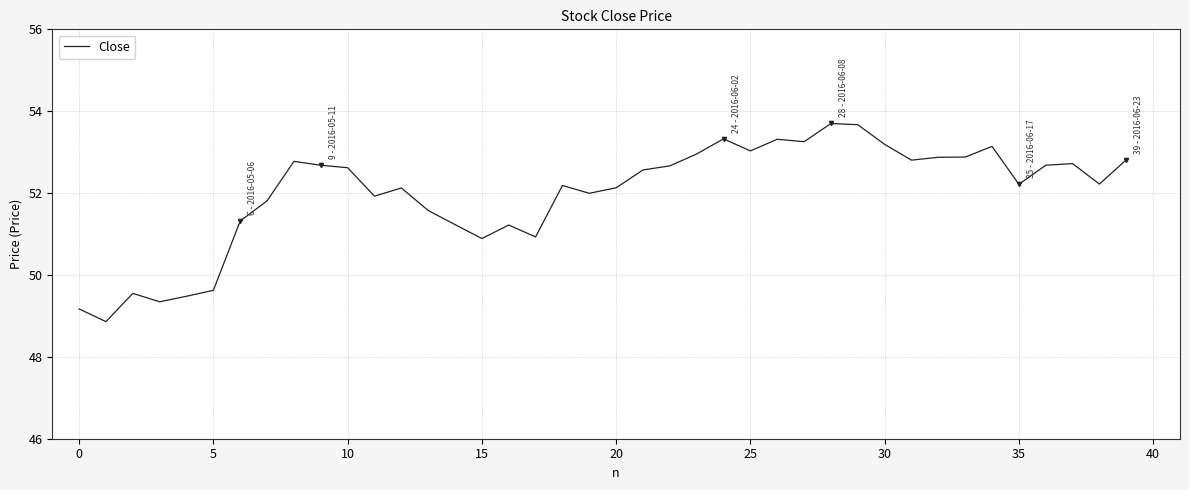

What is the smallest value displayed?

48.9